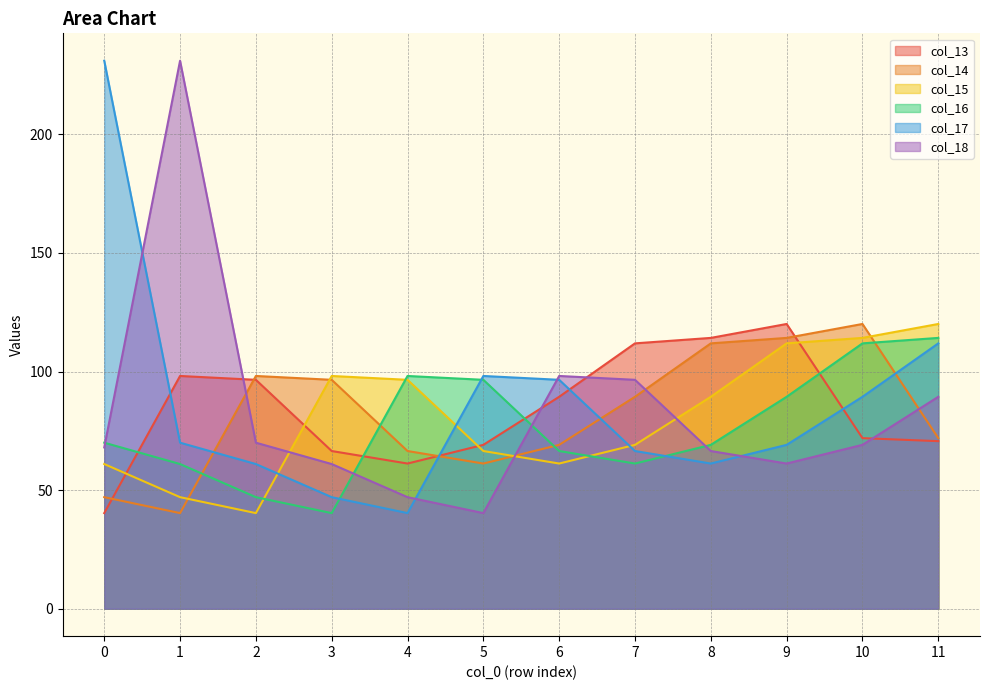

True or false: col_16 has a value of 51.4 at 10.

False